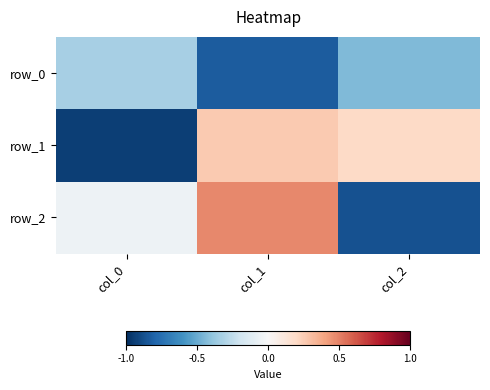

At how many categories does at least one series exceed 0?

2